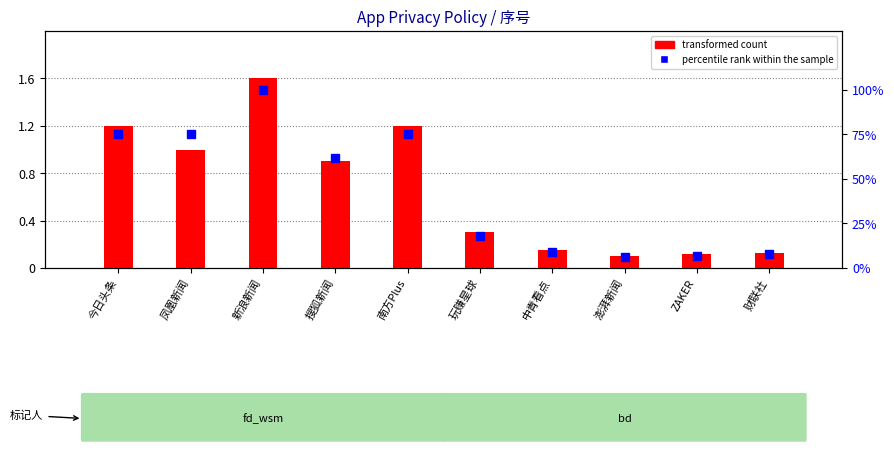

At which category does the chart reach its minimum across all series?

澎湃新闻